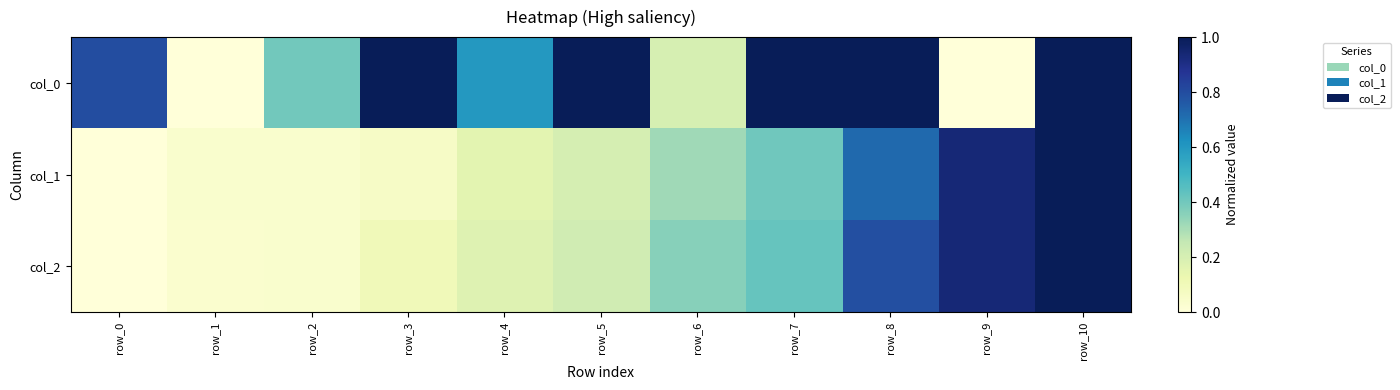

What is the total value across all series at row_8?

2.5